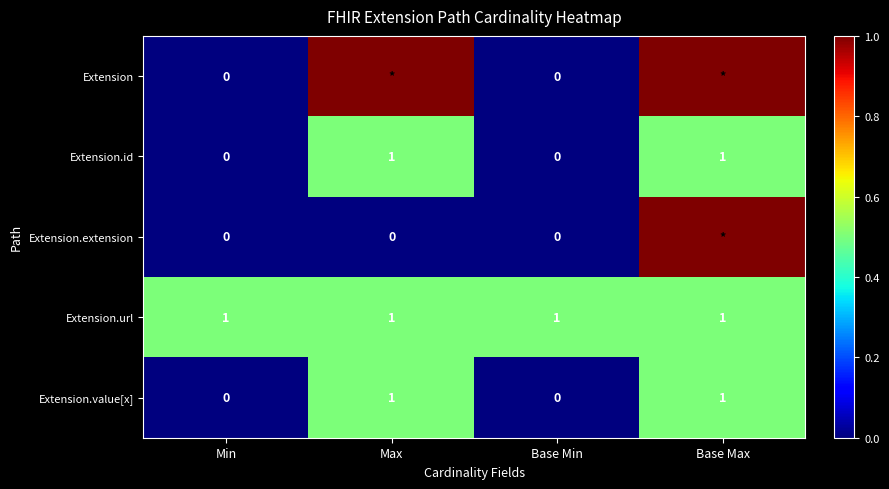

True or false: Extension.url has a value of 0.7 at Min.

False